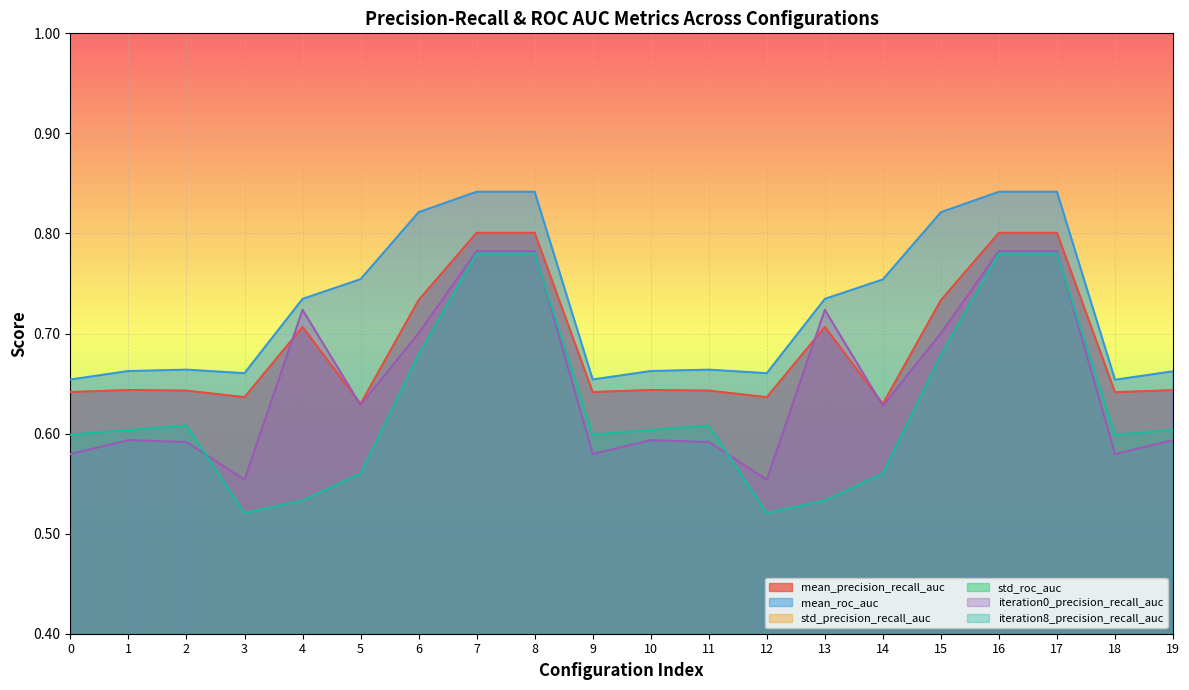

True or false: iteration8_precision_recall_auc and mean_roc_auc intersect in this chart.

False